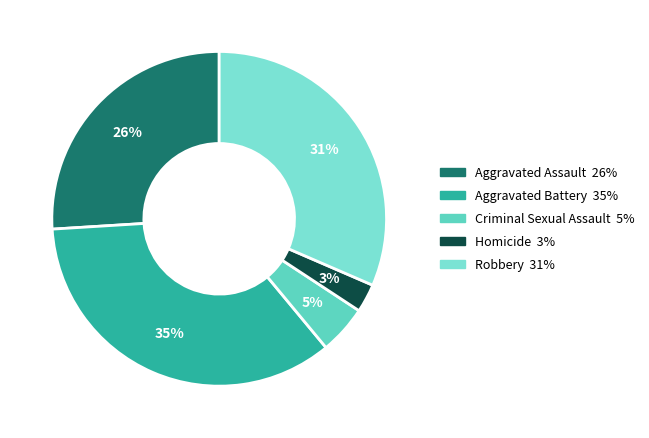

What is the largest slice in the pie chart?

Aggravated Battery